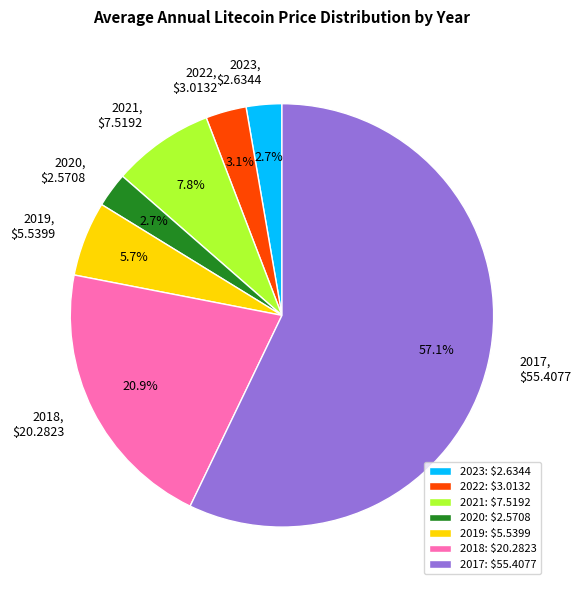

Count the number of slices in the pie.

7